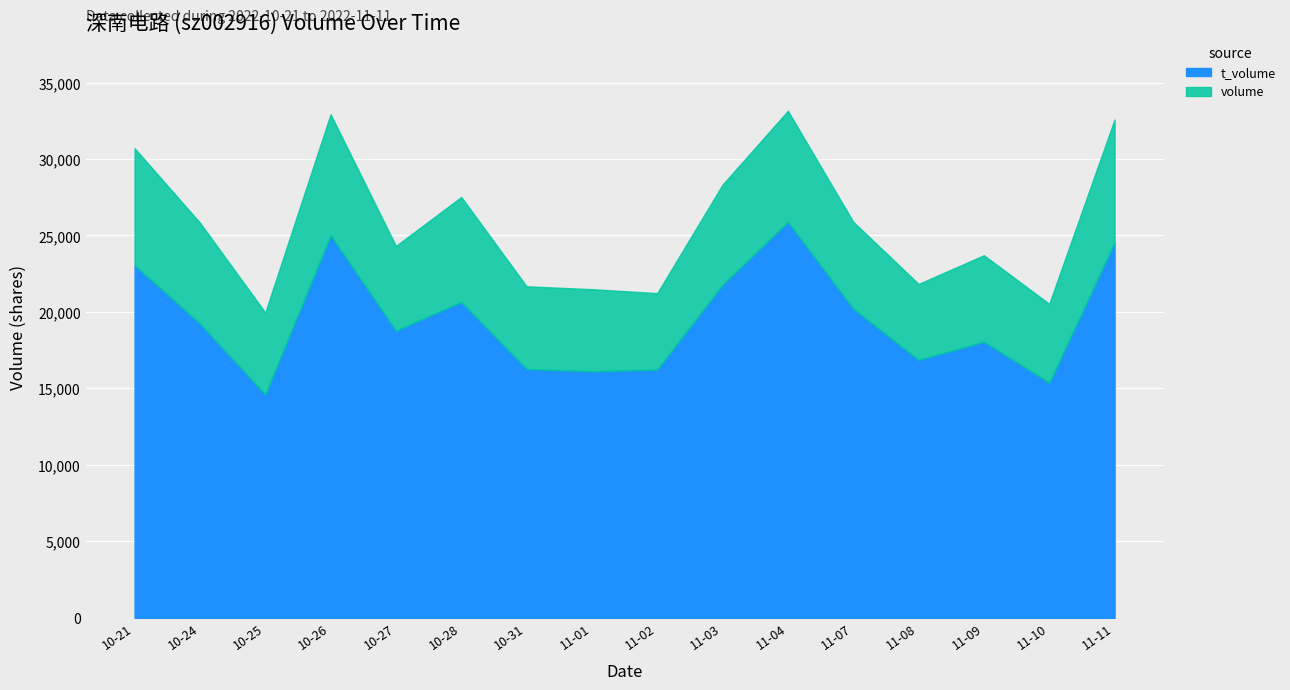

Reading left to right, what are all the values shown in this chart?

volume: 2022-10-21=30702	2022-10-24=25836	2022-10-25=19964	2022-10-26=32925	2022-10-27=24316	2022-10-28=27516	2022-10-31=21676	2022-11-01=21488	2022-11-02=21228	2022-11-03=28329	2022-11-04=33150	2022-11-07=25897	2022-11-08=21828	2022-11-09=23708	2022-11-10=20530	2022-11-11=32580
t_volume: 2022-10-21=23044	2022-10-24=19239	2022-10-25=14594	2022-10-26=25005	2022-10-27=18774	2022-10-28=20652	2022-10-31=16266	2022-11-01=16119	2022-11-02=16232	2022-11-03=21778	2022-11-04=25884	2022-11-07=20209	2022-11-08=16859	2022-11-09=18050	2022-11-10=15365	2022-11-11=24527